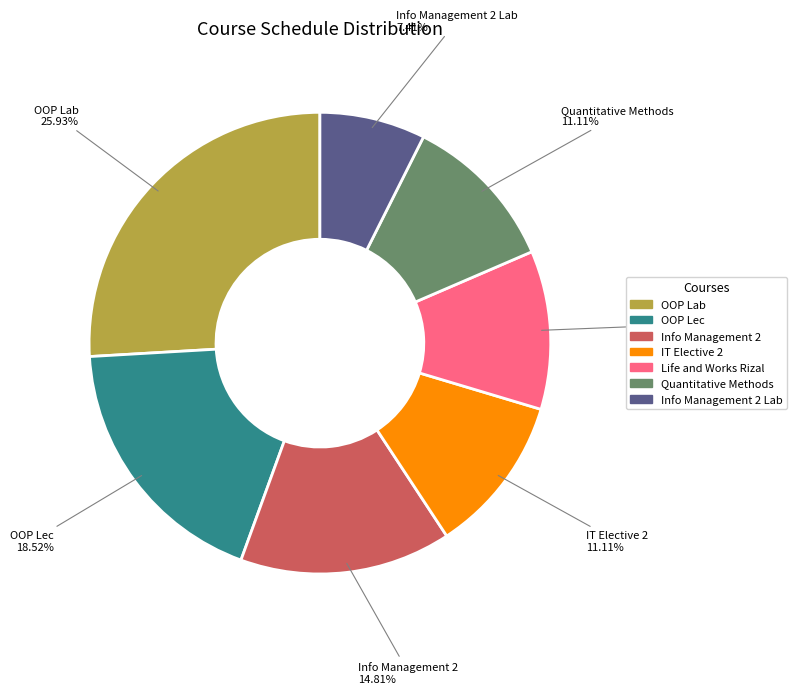

Combined, do Life and Works Rizal and Info Management 2 account for over 50%?

No